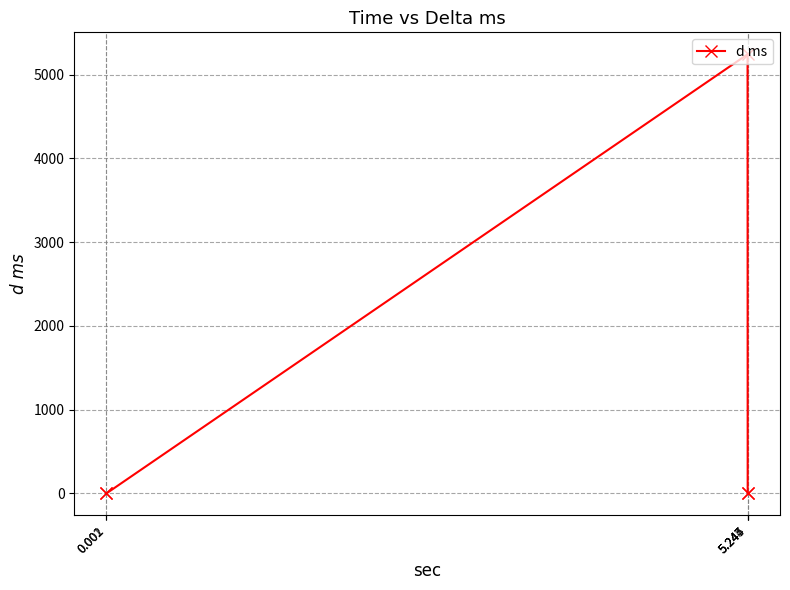

What is the label of the 1st point from the left?

0.001